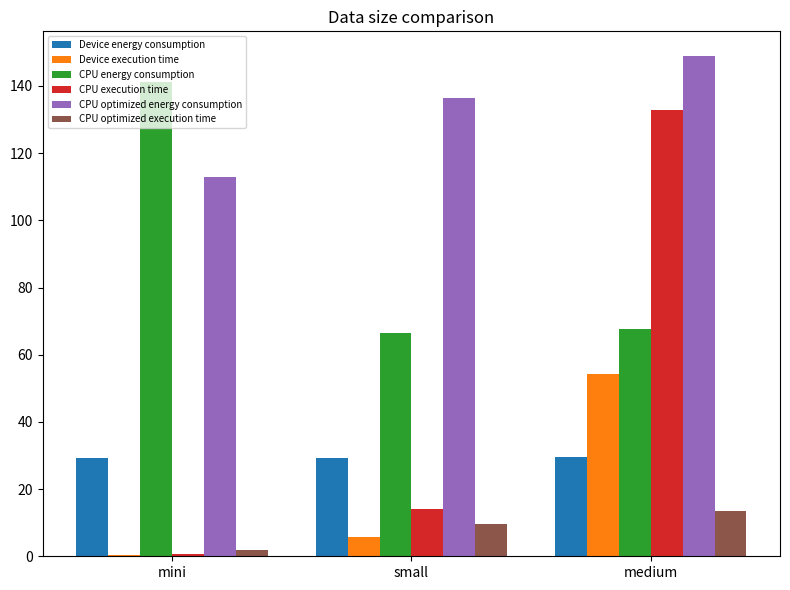

What is the sum of the CPU energy consumption values at mini and medium?

208.8